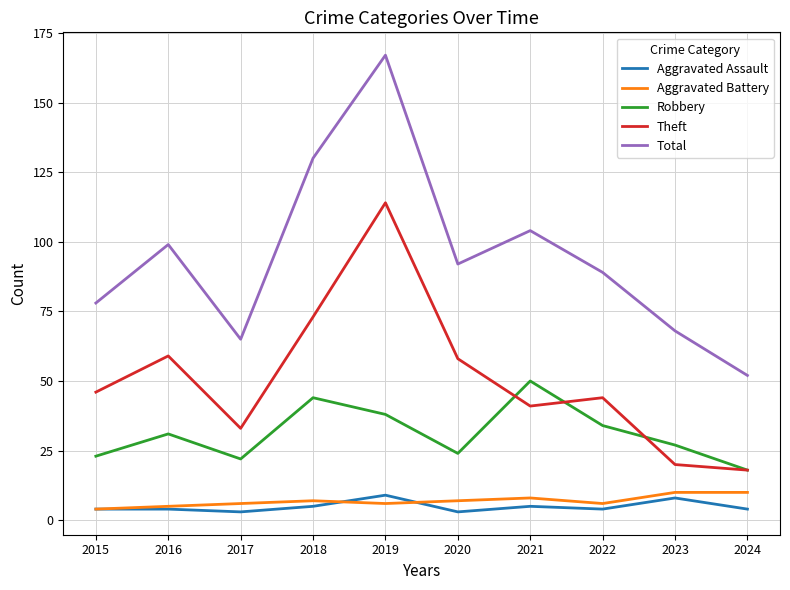

What is the difference between the second highest and second lowest values in the Theft series?

53